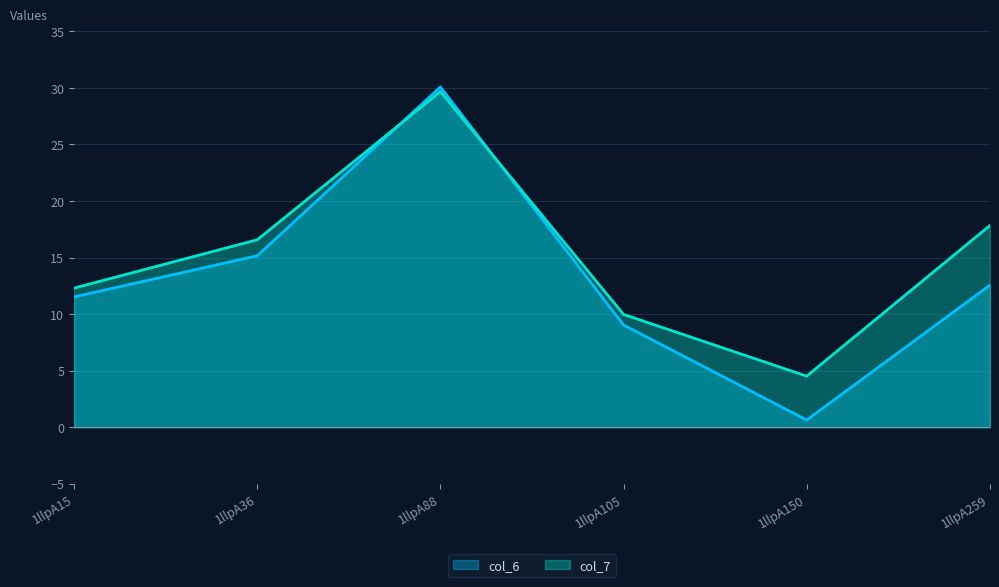

Rank the categories by col_6 value from highest to lowest.

1llpA88, 1llpA36, 1llpA259, 1llpA15, 1llpA105, 1llpA150